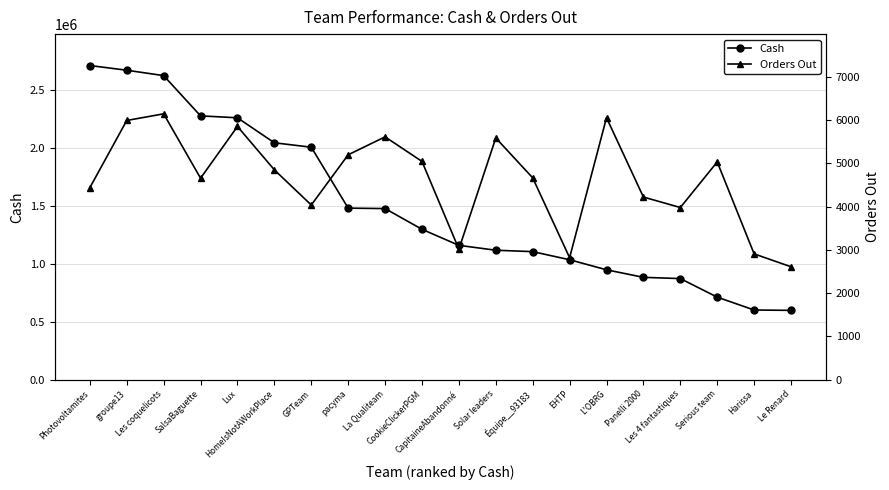

At which label is Orders Out closest to 4377?

Photovoltamites